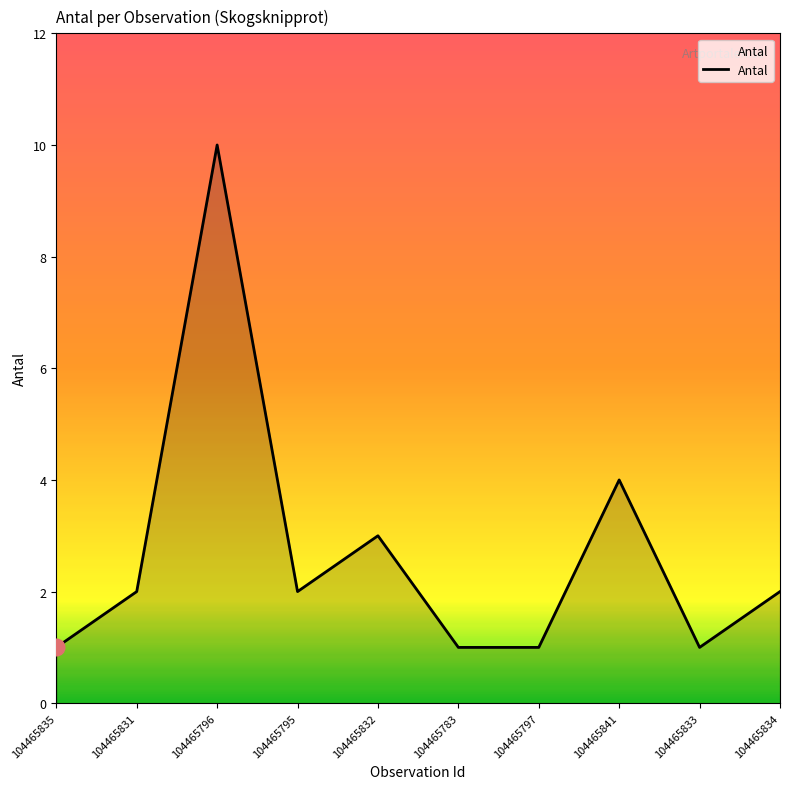

Reading left to right, transcribe all the data shown in this chart.

104465835=1	104465831=2	104465796=10	104465795=2	104465832=3	104465783=1	104465797=1	104465841=4	104465833=1	104465834=2